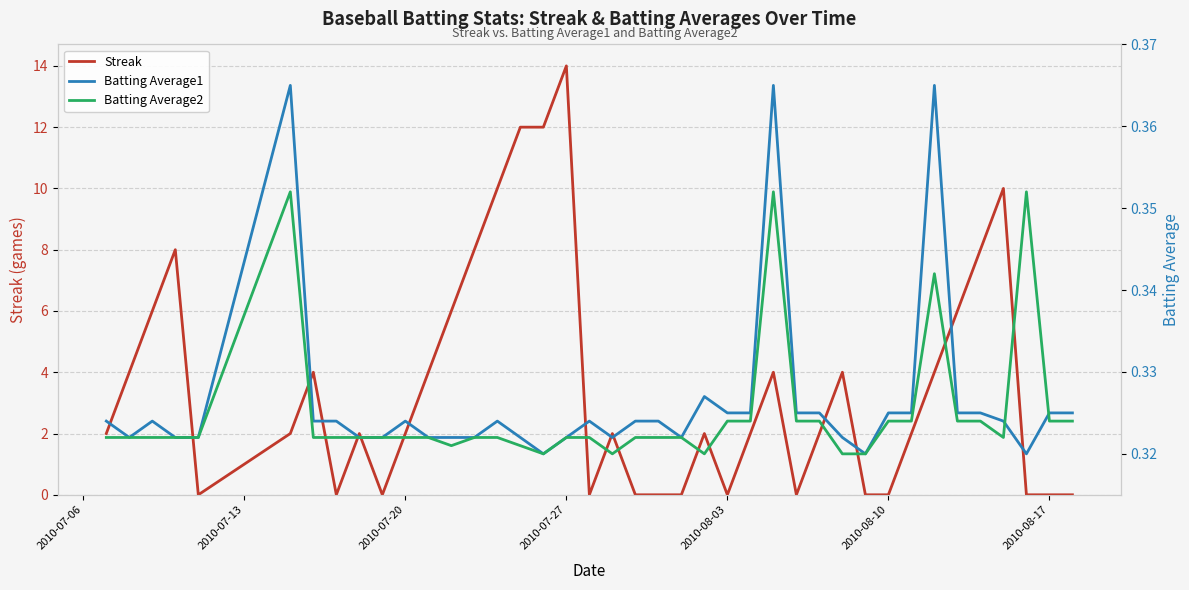

Which category has the highest value in the Streak series?

2010-07-27